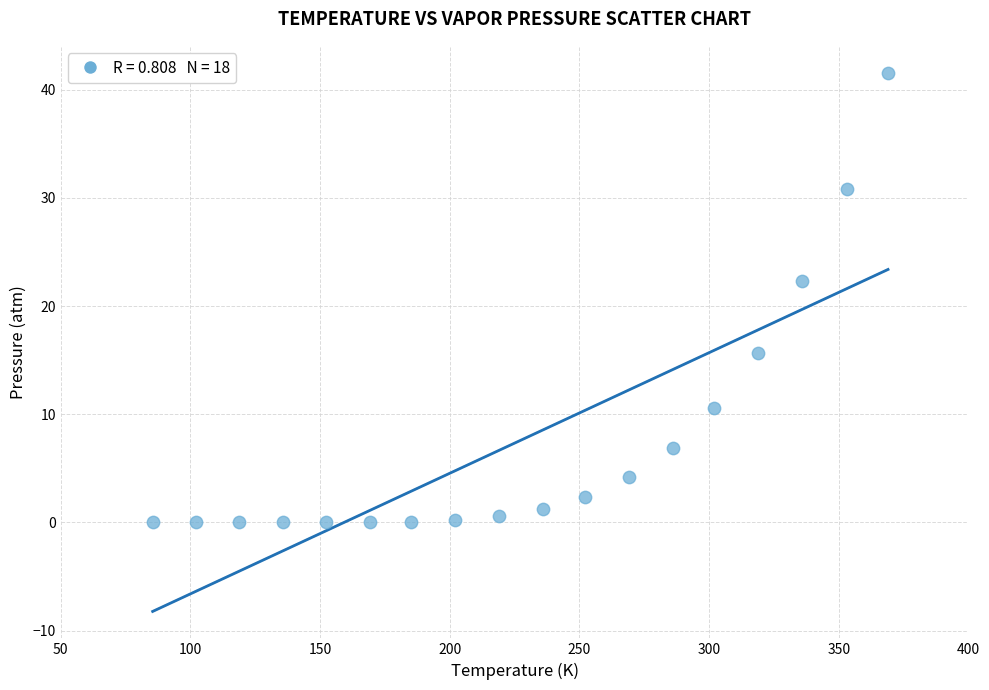

What Y value in the scatter plot is closest to 20?

22.3